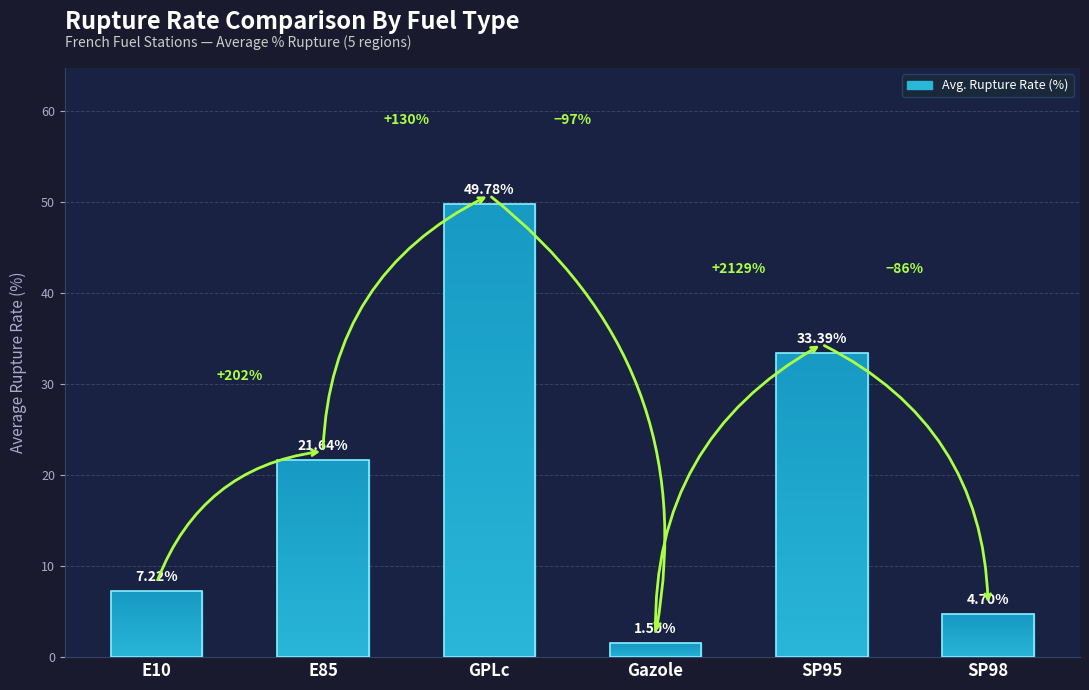

At which label is the value closest to 25?

E85